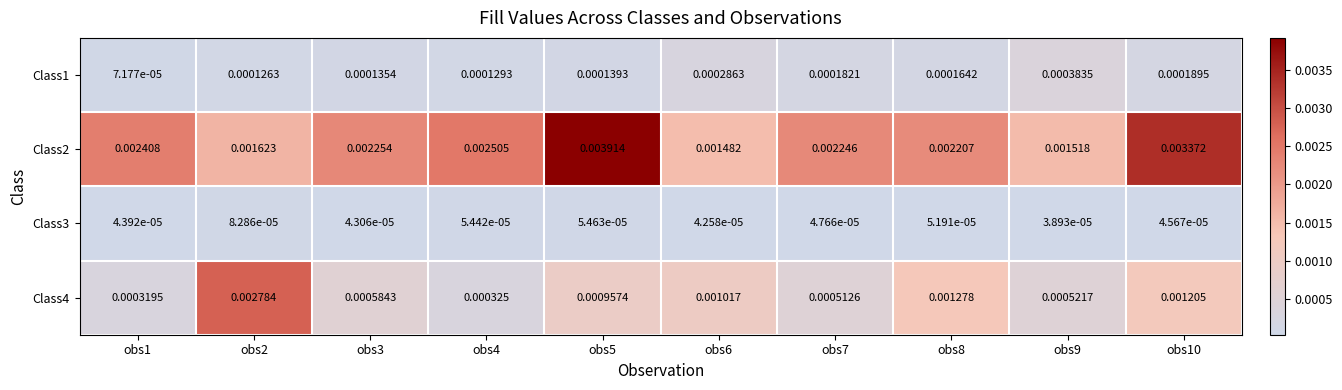

Which category has the lowest value across all series?

obs9